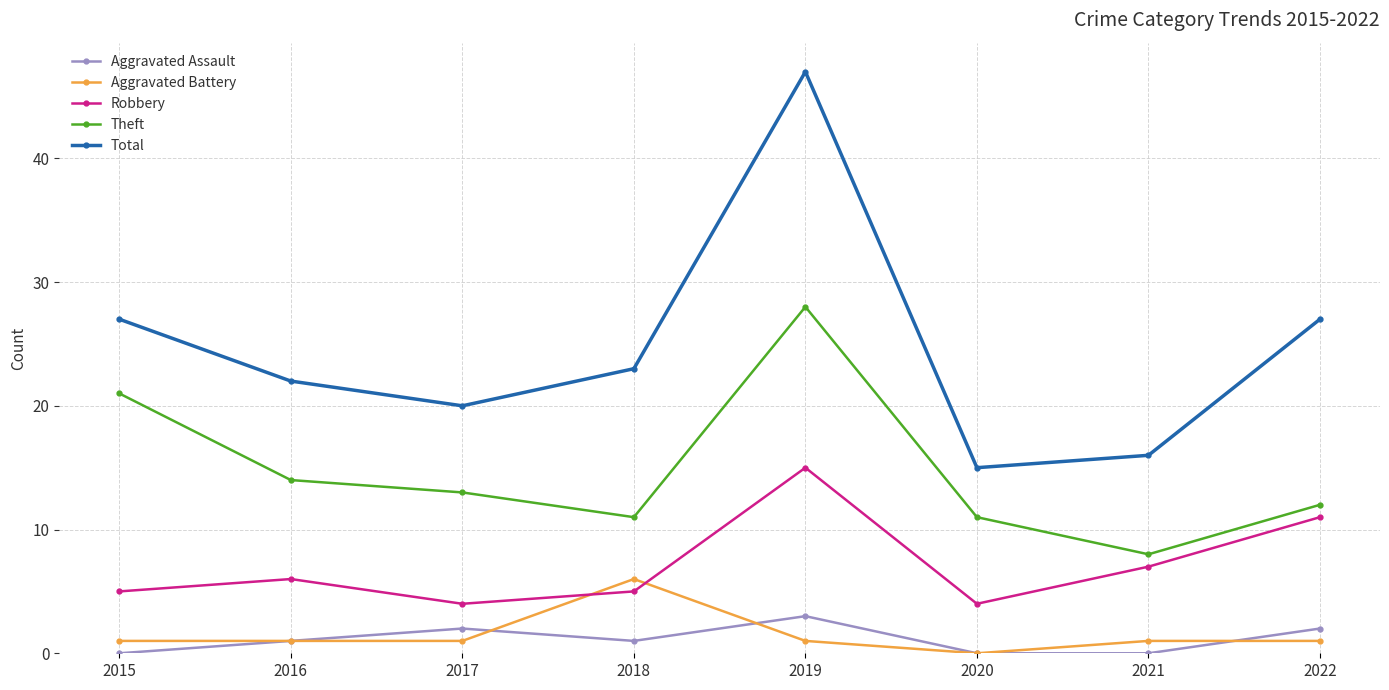

What is the average value of the Aggravated Battery series?

2